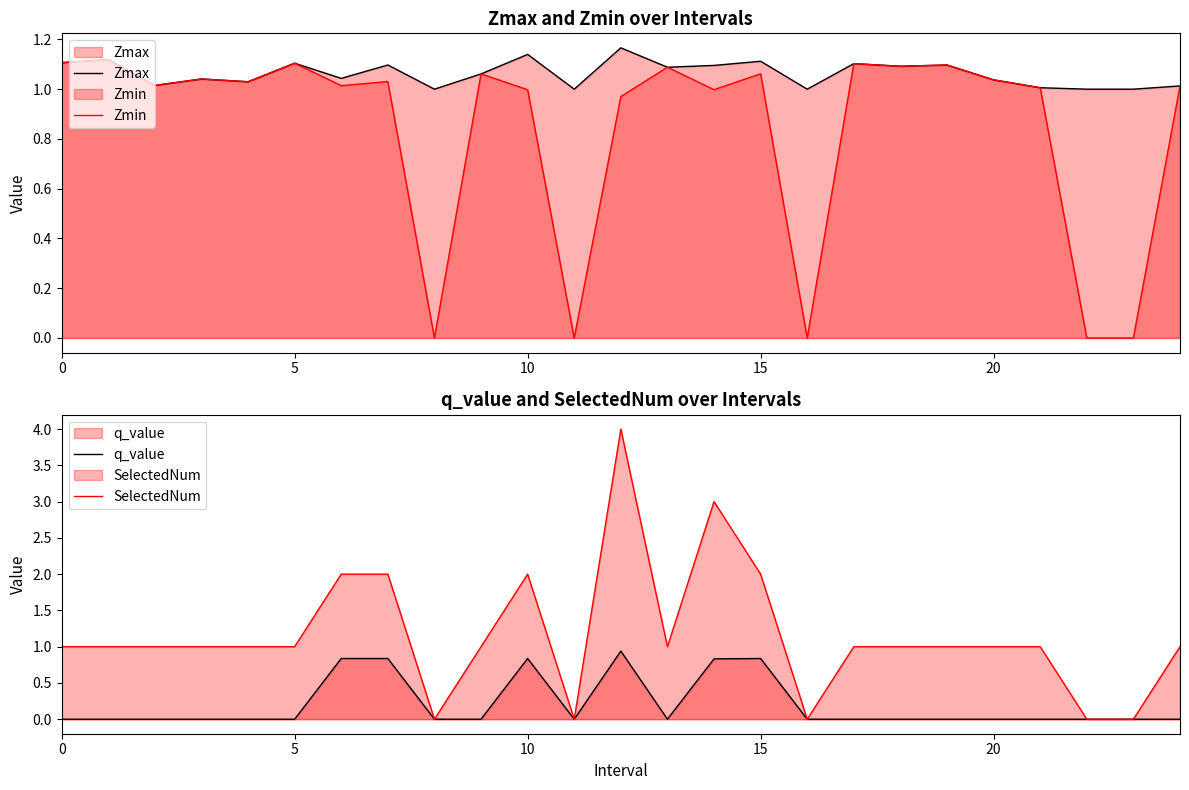

What is the sum of all q_value values?

5.1